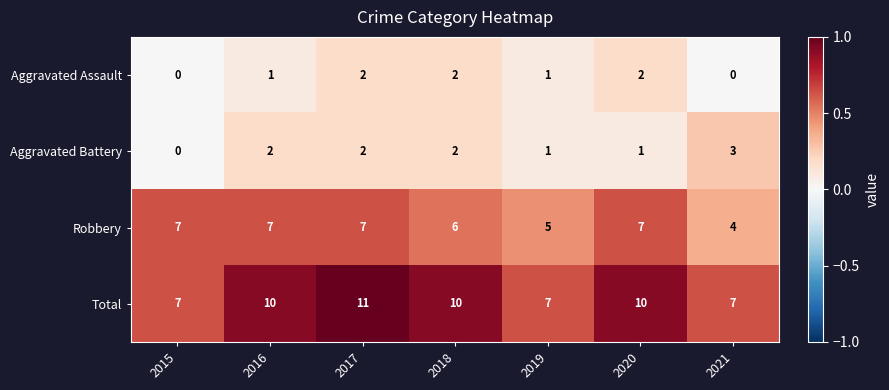

What is the total value across all series at 2019?

14